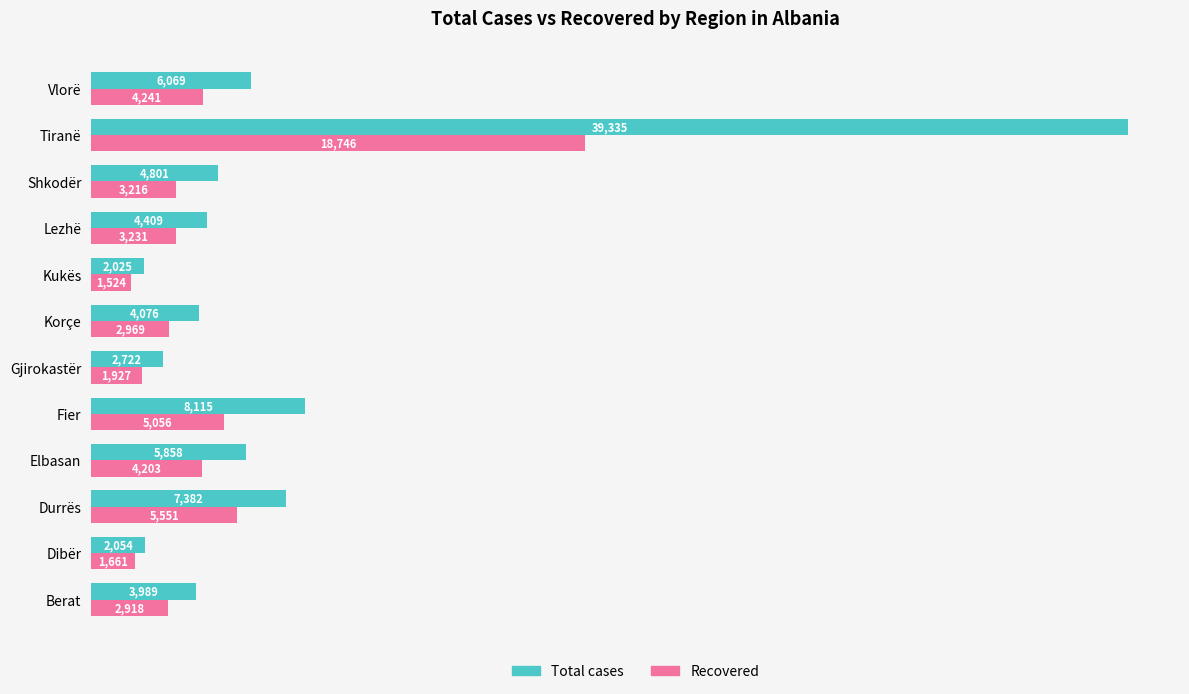

Where is Recovered nearest to the value 10135?

Durrës